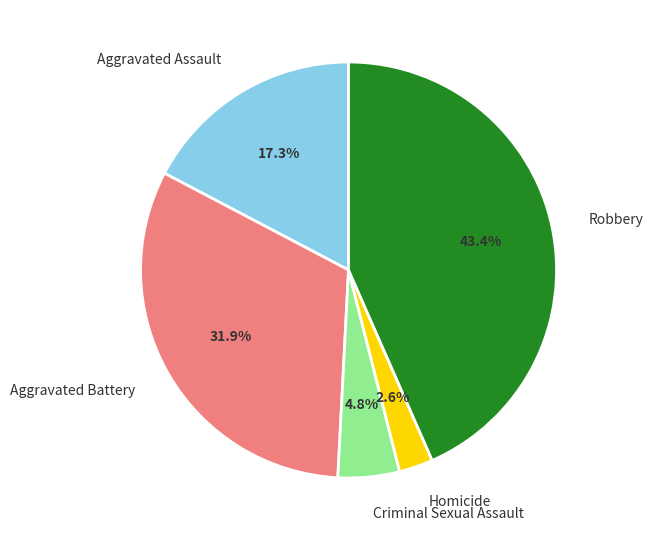

To the nearest percent, what portion does Robbery represent?

43%